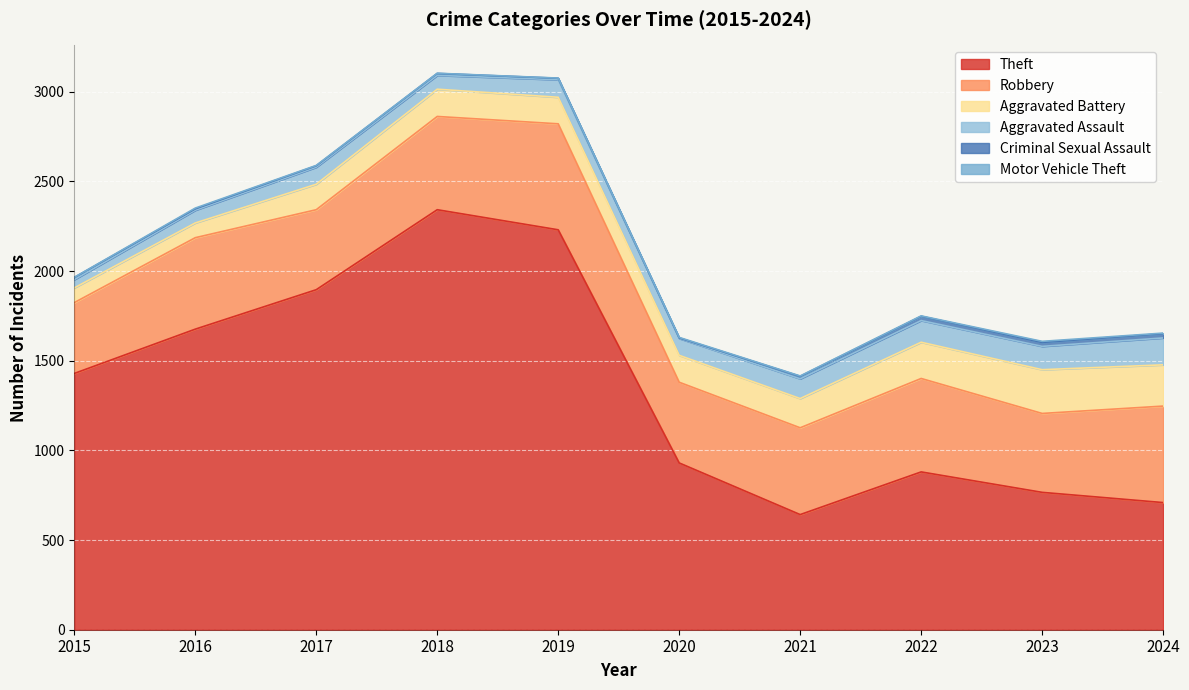

What is the value of the Aggravated Battery point at the 9th from the left?

244